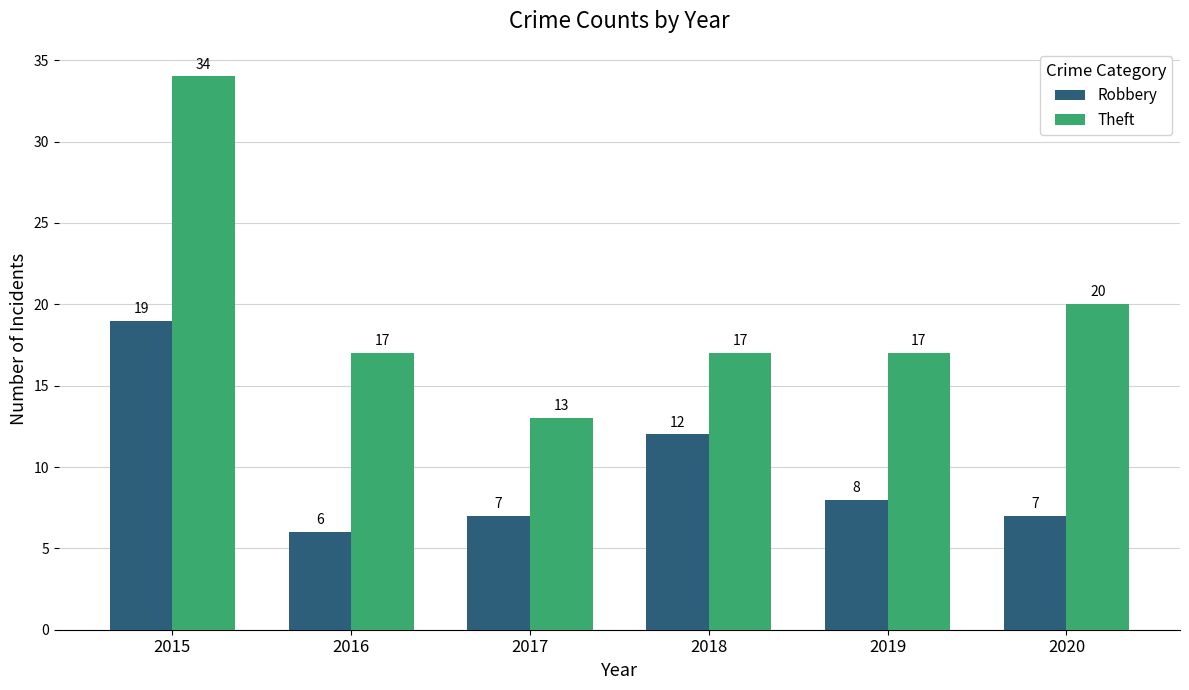

What is the approximate value of Theft at 2017?

13